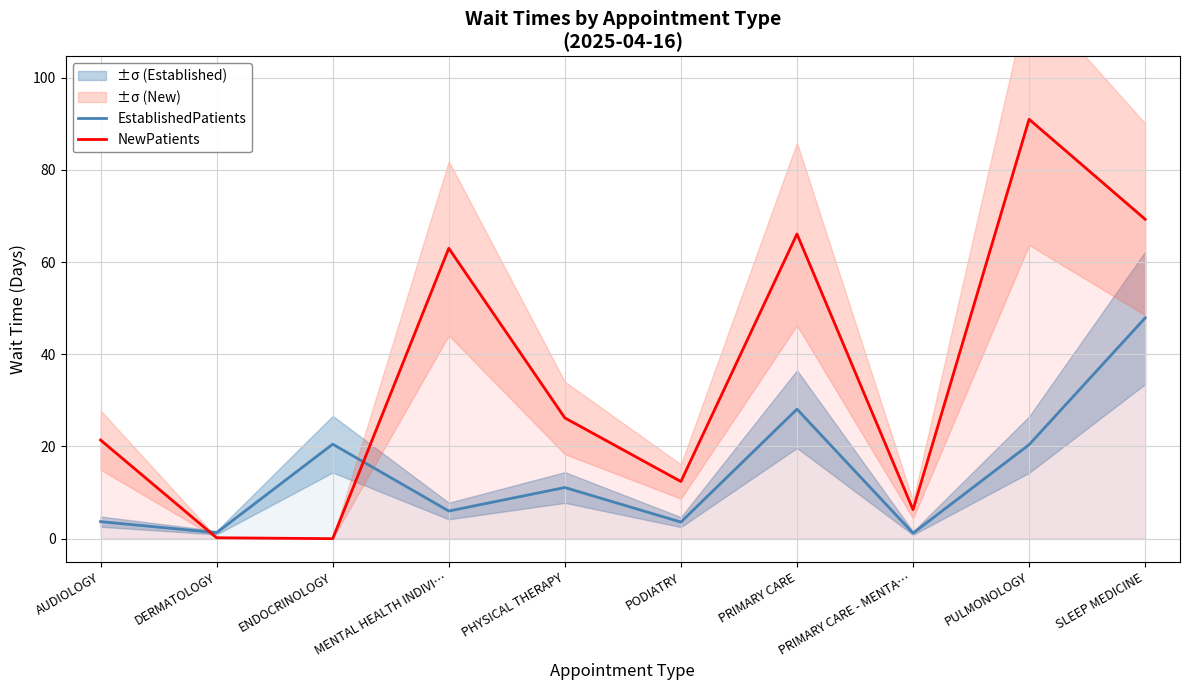

How many data points in EstablishedPatients are above 11?

5